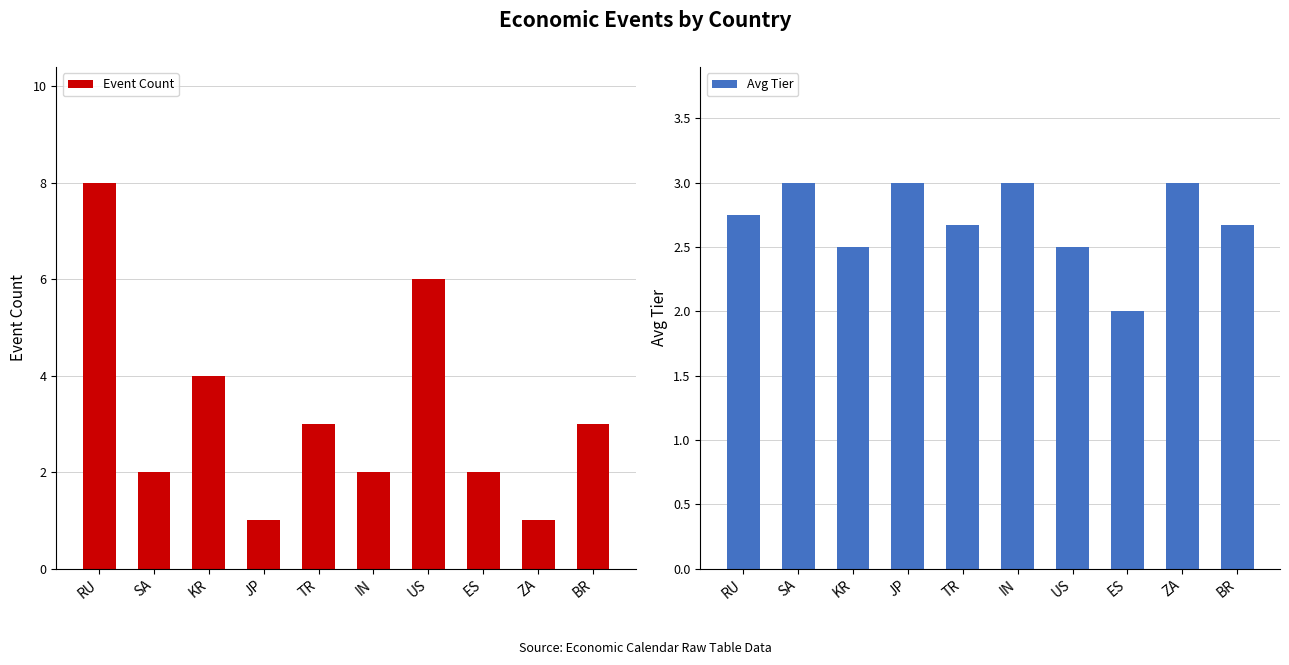

Which series has the widest spread of values?

Event Count